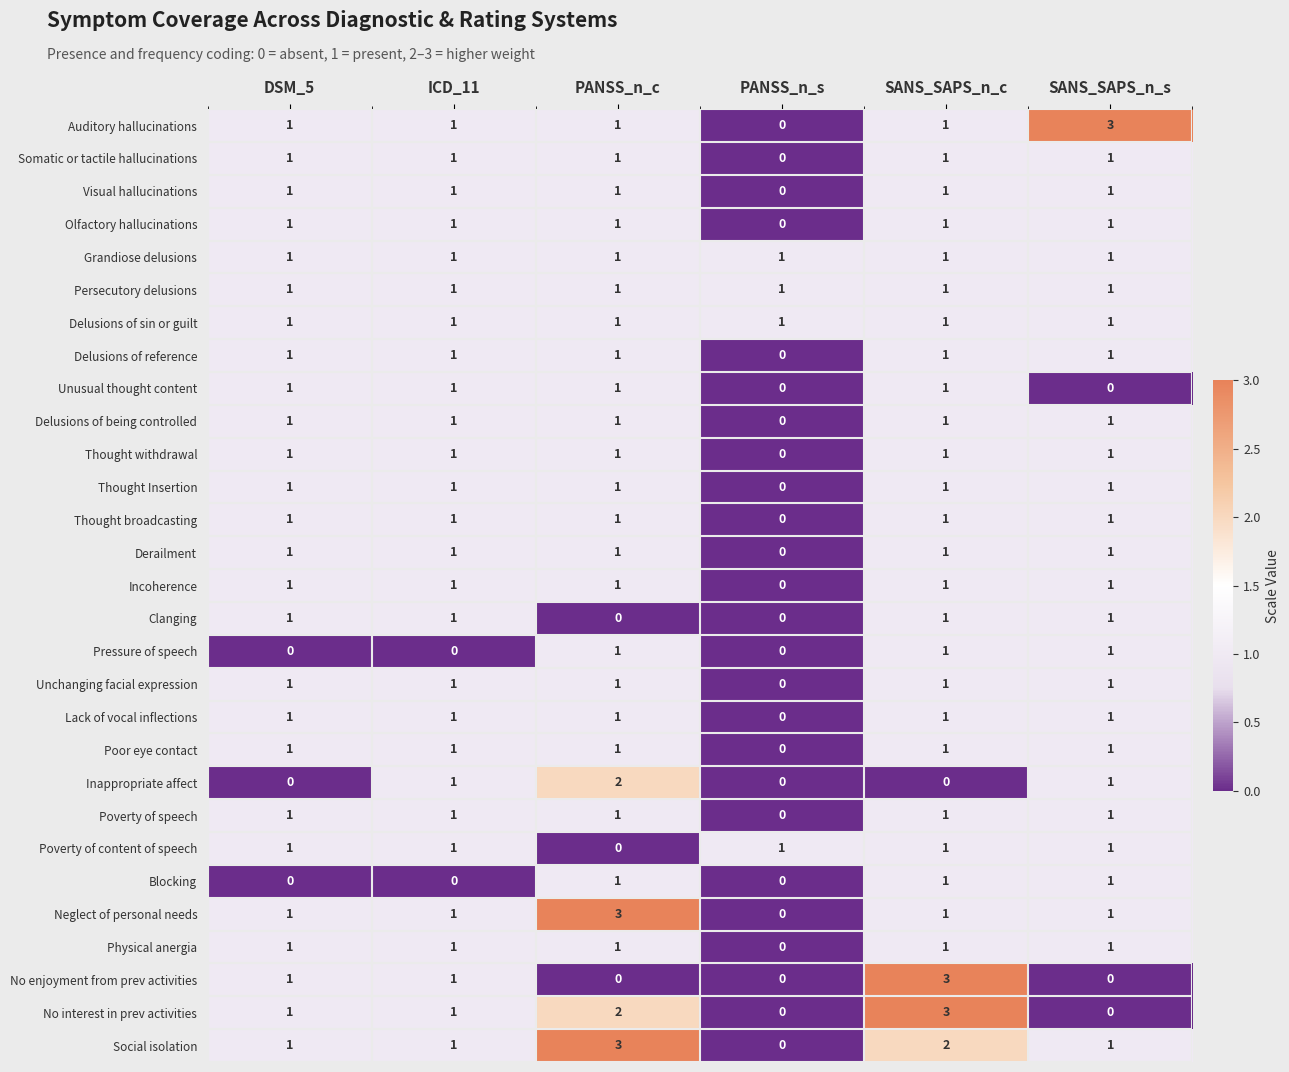

At which category is the sum across all series the highest?

SANS_SAPS_n_c